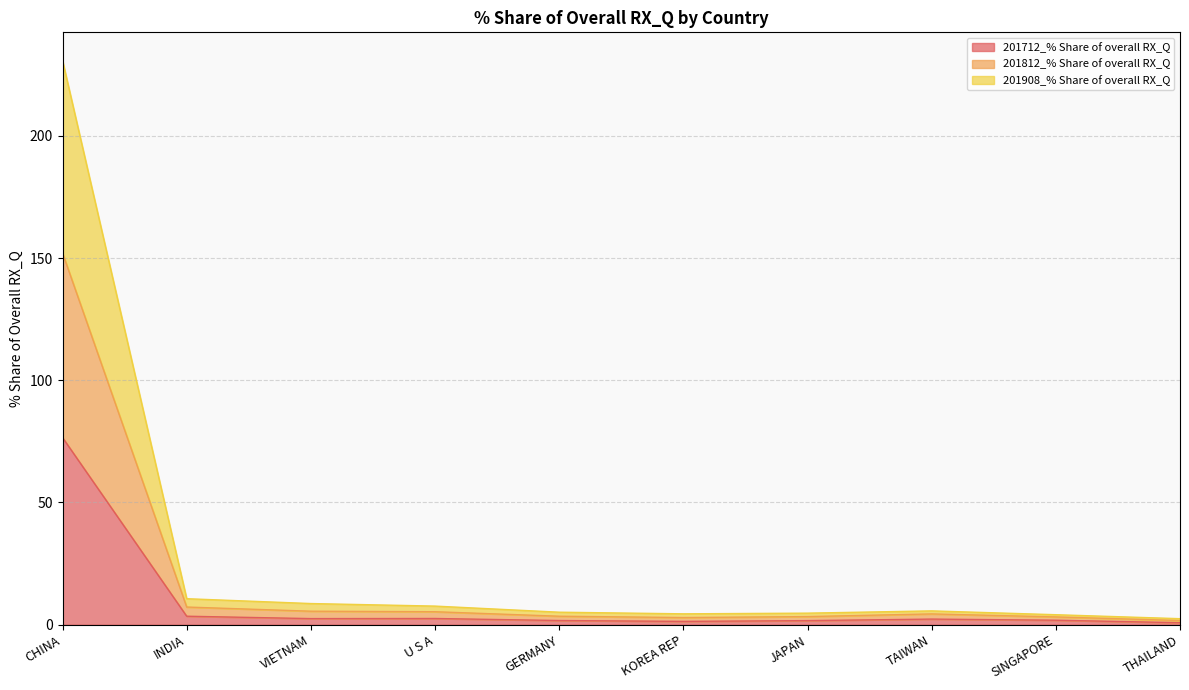

What is the lowest value of the 201712_% Share of overall RX_Q series?

0.8